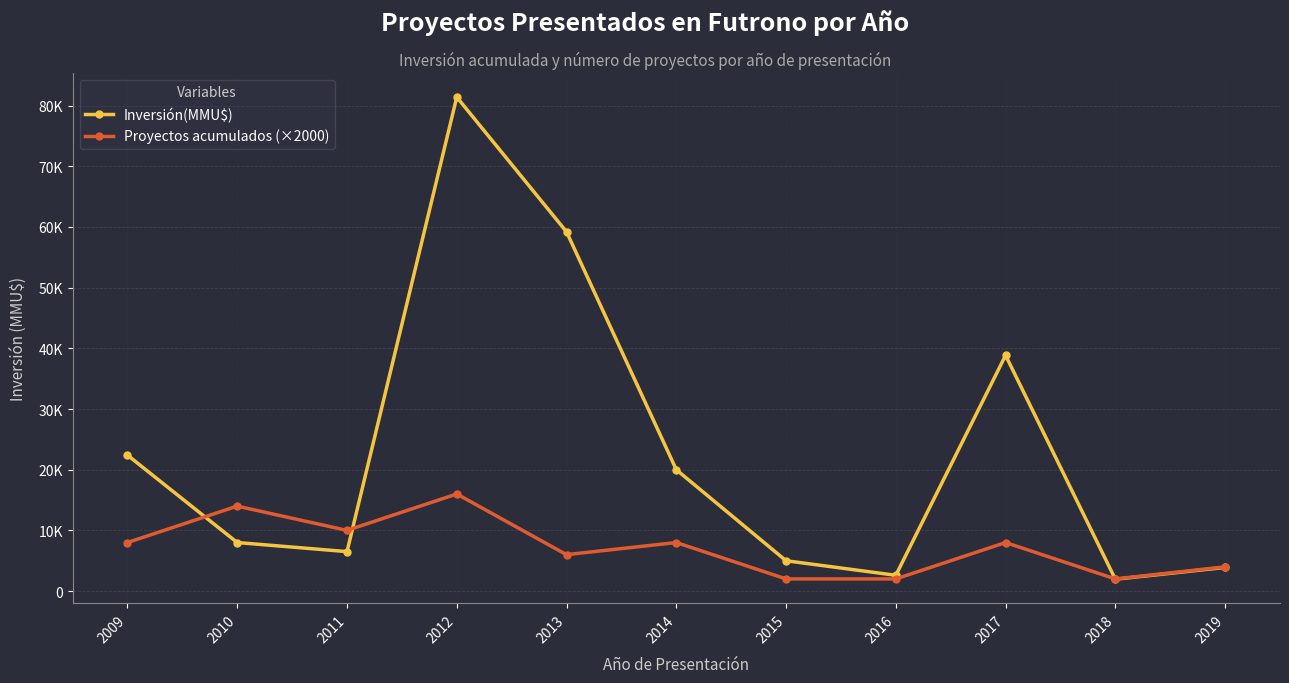

Does the chart have visible grid lines?

Yes